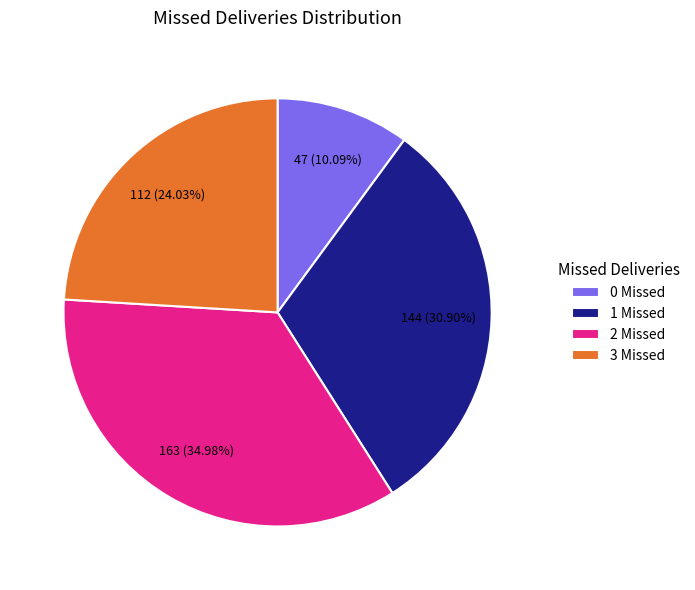

What is the smallest slice in the pie chart?

0 Missed